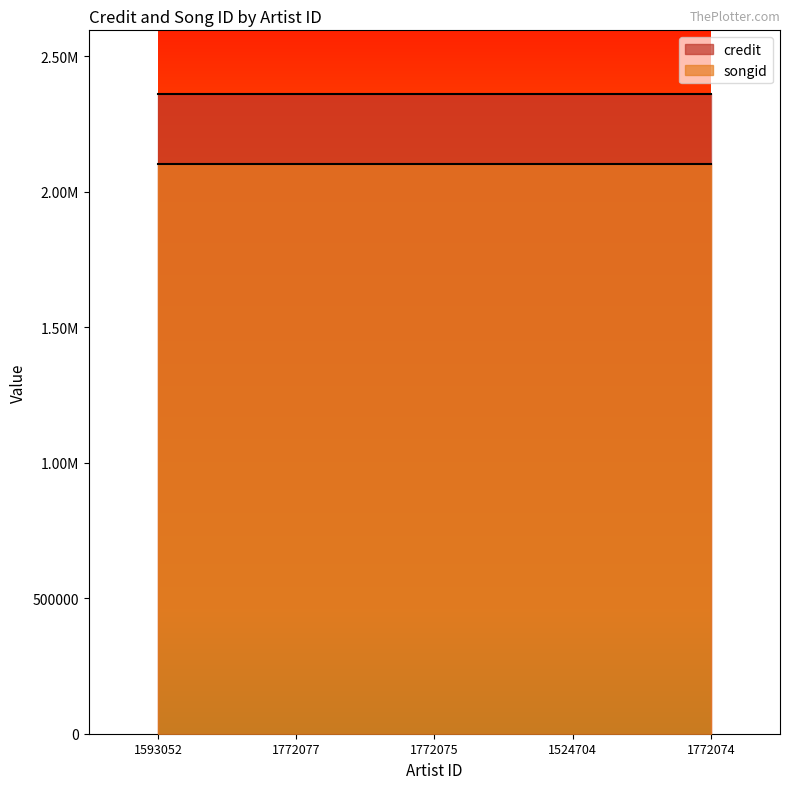

What is the difference between the highest and lowest values at 1772077?

257500